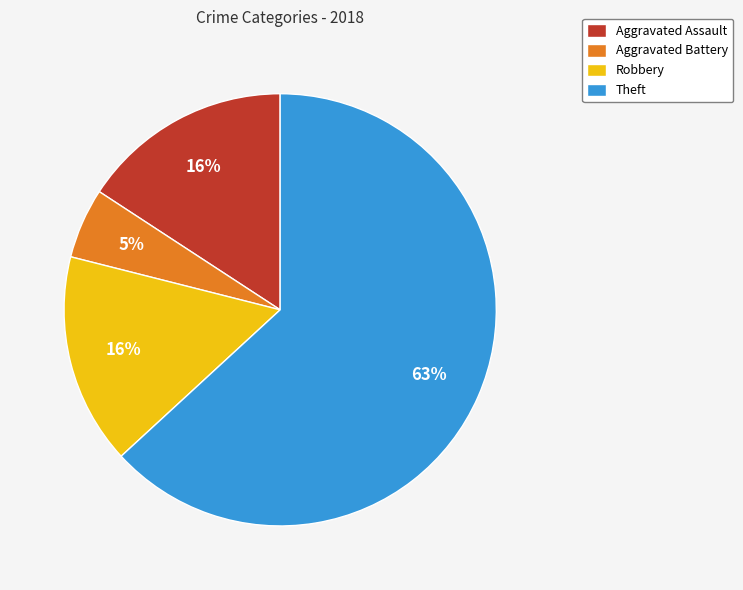

Combined, do Aggravated Assault and Robbery account for over 50%?

No